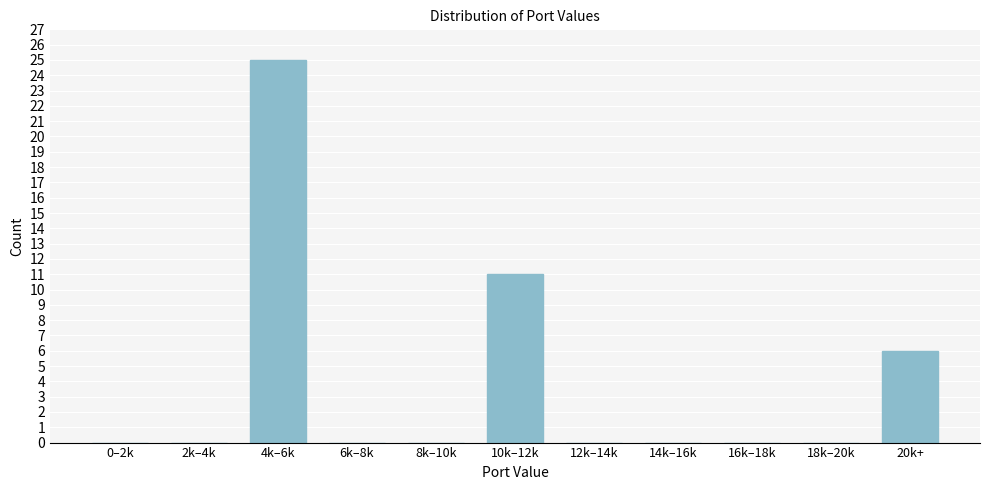

Reading left to right, transcribe all the data shown in this chart.

0–2k=0	2k–4k=0	4k–6k=25	6k–8k=0	8k–10k=0	10k–12k=11	12k–14k=0	14k–16k=0	16k–18k=0	18k–20k=0	20k+=6